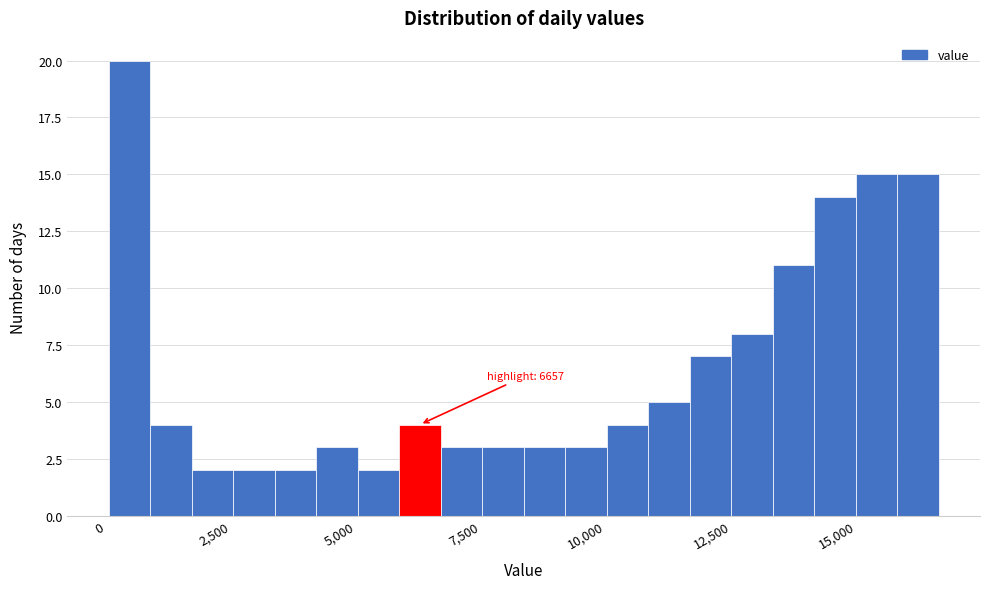

Read against the x-axis, roughly where is the centre of the tallest bar?

500